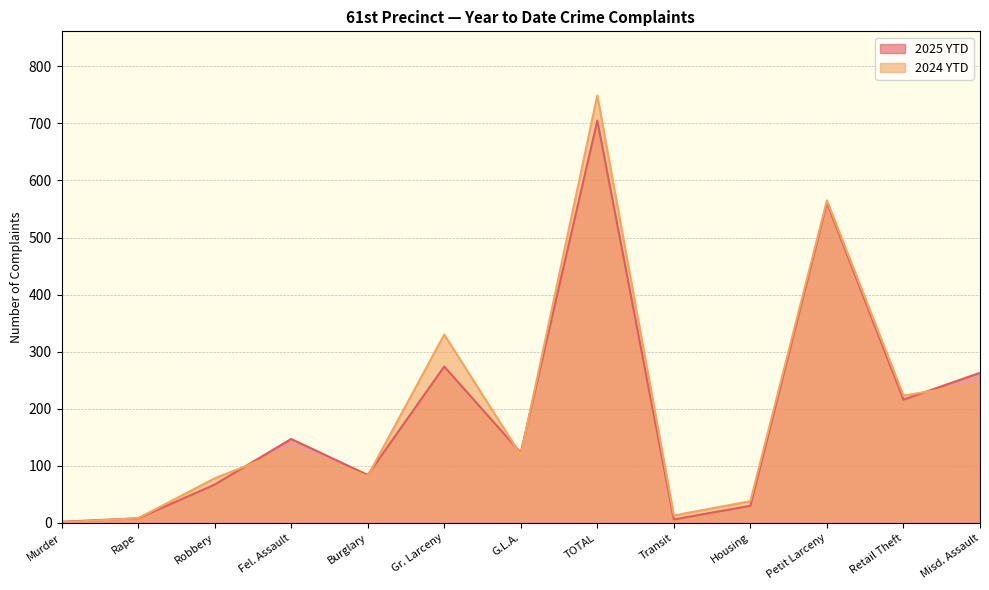

What is the total value across all series at Fel. Assault?

278